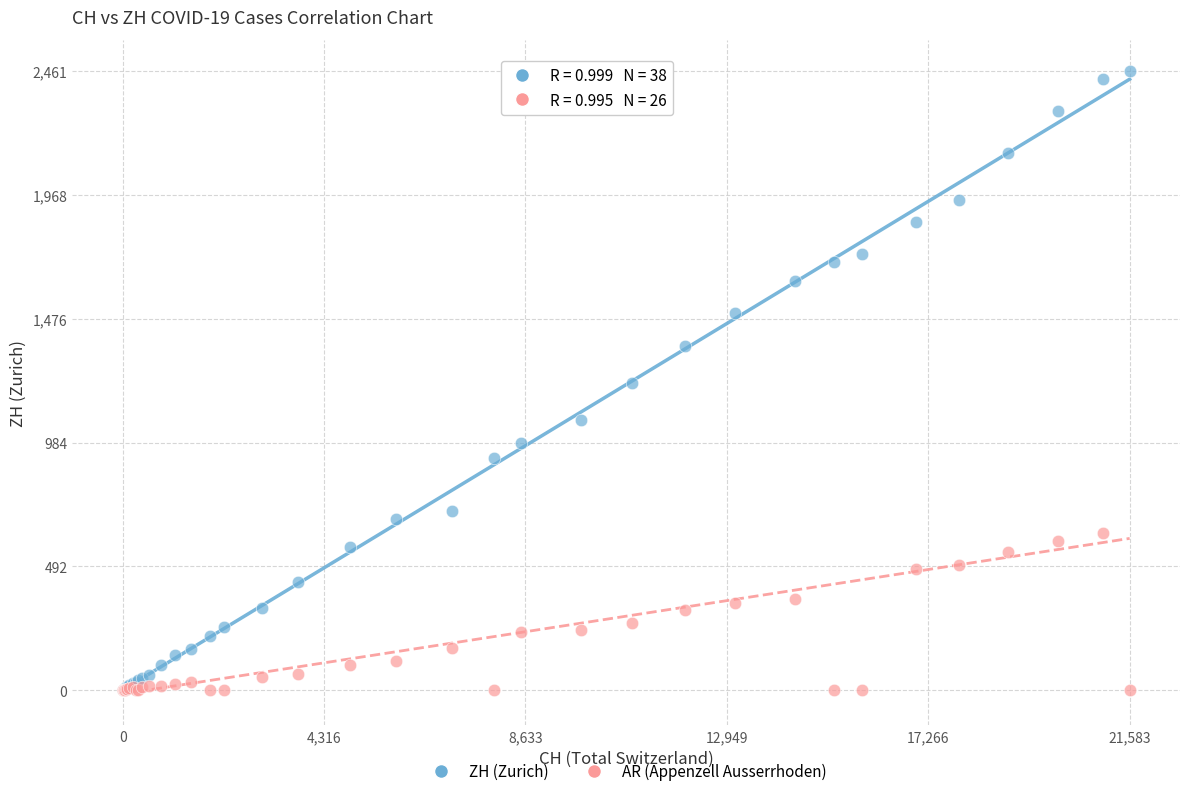

What are all the series names shown in the legend?

ZH (Zurich), AR (Appenzell Ausserrhoden)